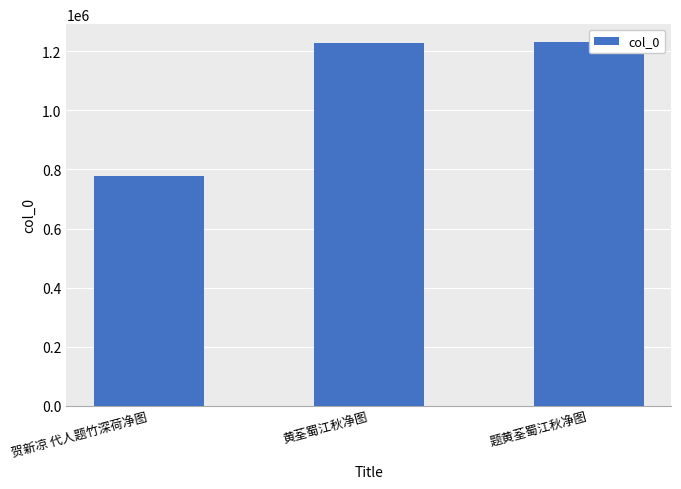

At which category does the chart reach its minimum across all series?

贺新凉 代人题竹深荷净图